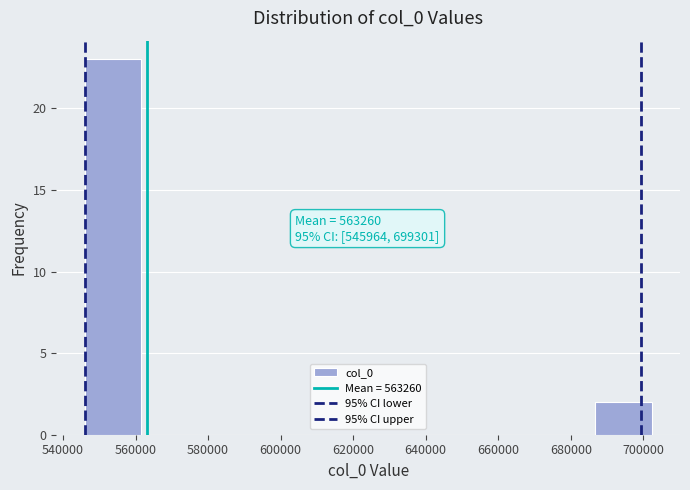

Over which range of the x-axis is the bar tallest?

546000 to 562000